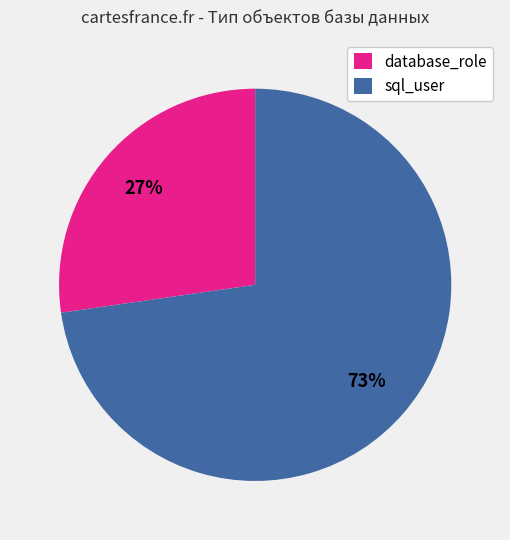

What percentage is the sql_user slice, to the nearest percent?

73%